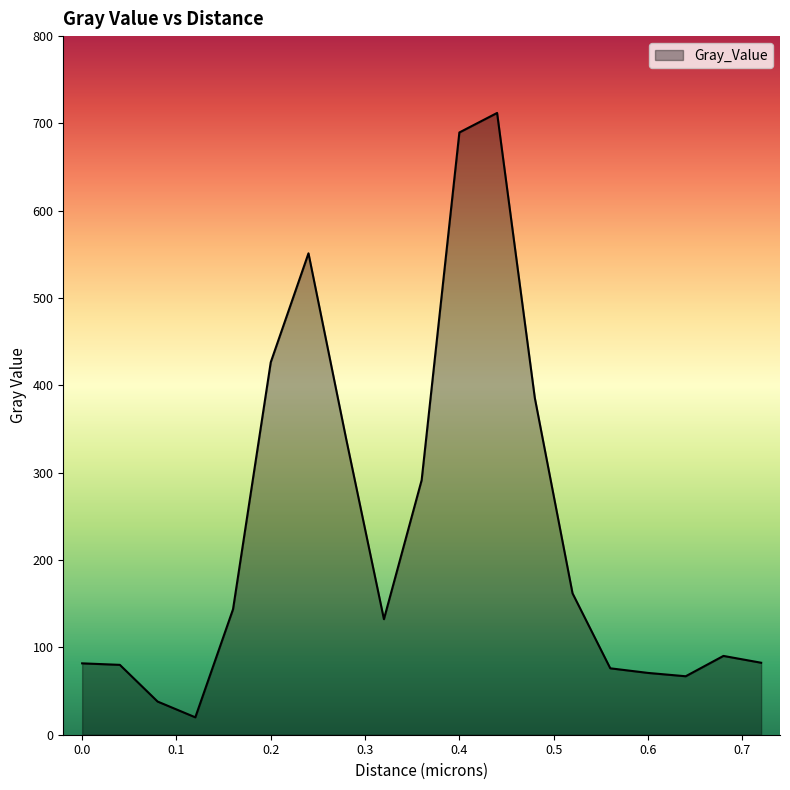

What is the minimum value shown in the chart?

19.9